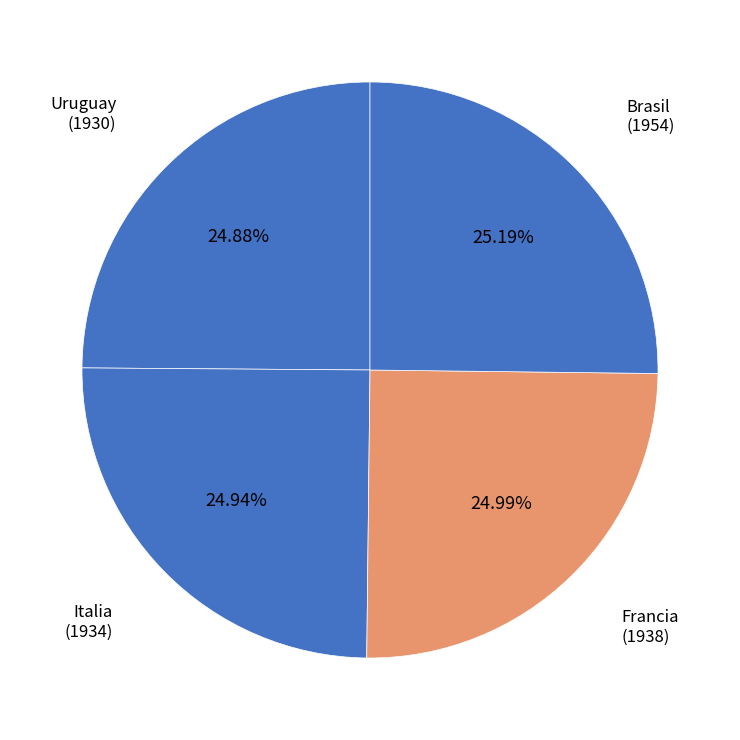

To the nearest percent, what percentage of the pie is Francia?

25%